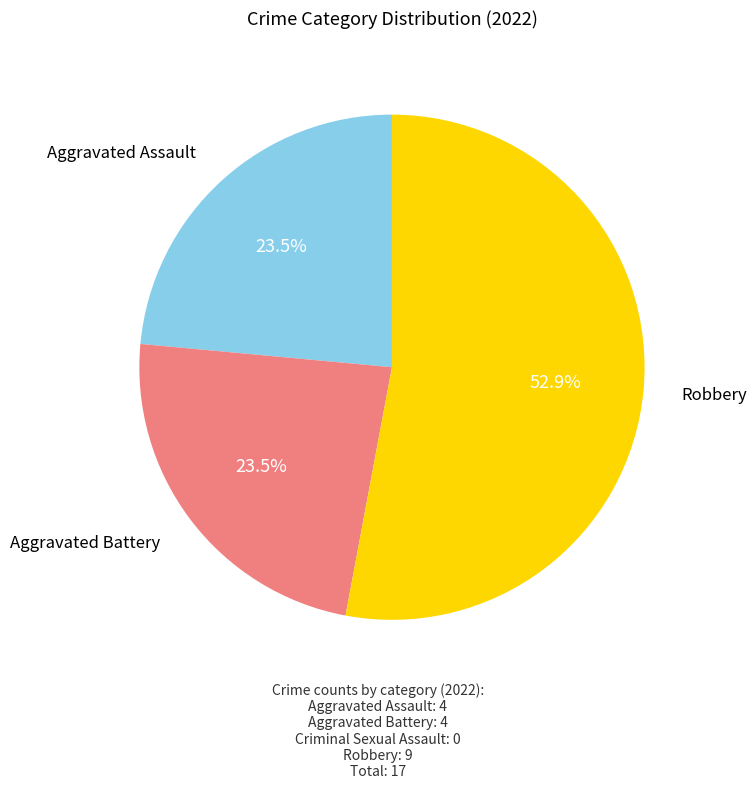

Is there a majority slice in this chart?

Yes